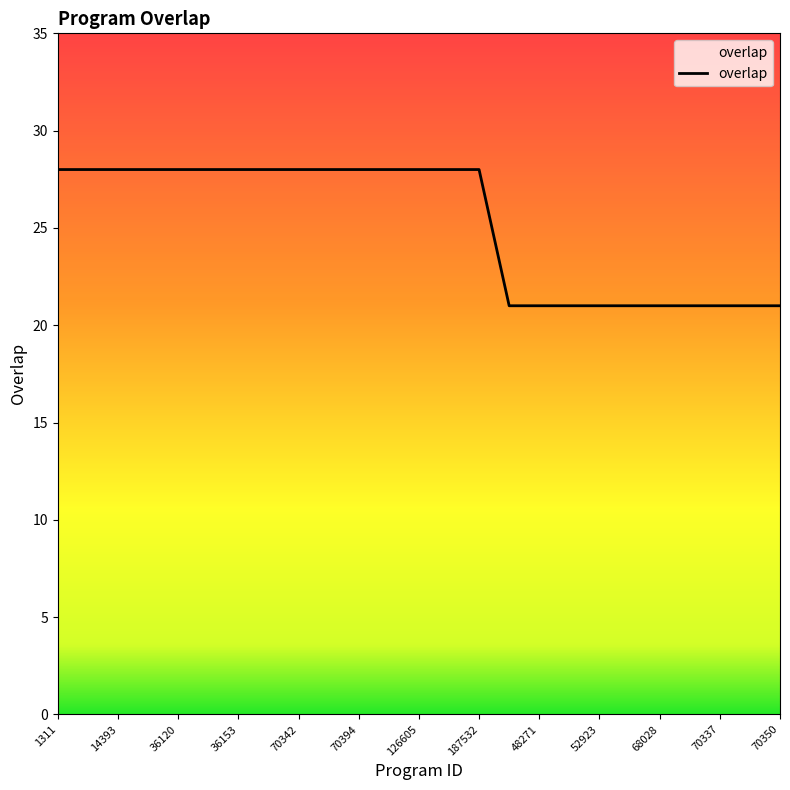

What is the minimum value shown in the chart?

21